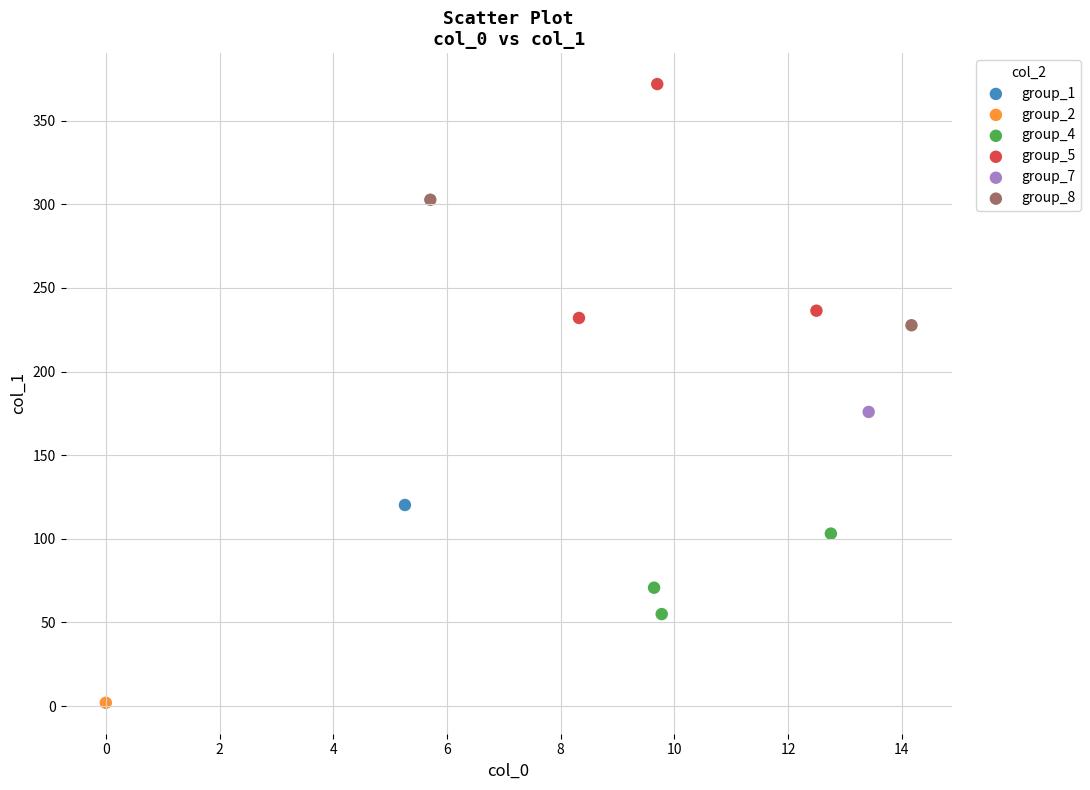

What are all the series names shown in the legend?

group_1, group_2, group_4, group_5, group_7, group_8